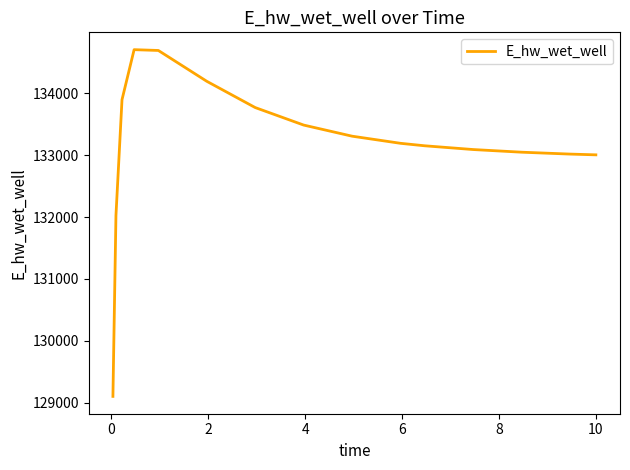

What is the minimum value shown in the chart?

129099.8